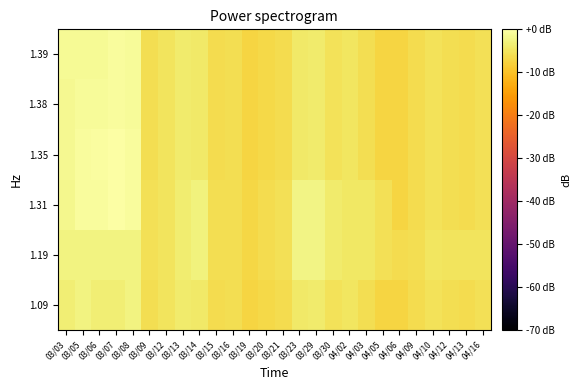

Reading right to left, what are all the values shown in this chart?

1.09: 04/16=-5.7	04/13=-6.1	04/12=-5.8	04/10=-5.2	04/09=-6.2	04/06=-7.3	04/05=-7.2	04/03=-5.8	04/02=-4.9	03/30=-5.3	03/29=-3.9	03/23=-4.4	03/21=-6.2	03/20=-6.6	03/19=-7.2	03/16=-5.9	03/15=-6.2	03/14=-4.4	03/13=-3.9	03/12=-5.0	03/09=-5.9	03/08=-2.7	03/07=-3.3	03/06=-3.4	03/05=-2.7	03/03=-3.4
1.19: 04/16=-5.1	04/13=-5.1	04/12=-5.1	04/10=-4.7	04/09=-5.8	04/06=-6.1	04/05=-5.7	04/03=-4.6	04/02=-4.6	03/30=-3.8	03/29=-2.4	03/23=-2.3	03/21=-5.5	03/20=-6.2	03/19=-6.9	03/16=-5.9	03/15=-5.8	03/14=-2.8	03/13=-3.8	03/12=-5.0	03/09=-5.7	03/08=-2.7	03/07=-2.7	03/06=-2.7	03/05=-2.7	03/03=-2.7
1.31: 04/16=-5.7	04/13=-6.1	04/12=-5.8	04/10=-5.2	04/09=-6.2	04/06=-7.3	04/05=-5.7	04/03=-4.6	04/02=-4.6	03/30=-3.8	03/29=-2.4	03/23=-2.3	03/21=-5.5	03/20=-6.2	03/19=-6.9	03/16=-5.9	03/15=-5.8	03/14=-2.8	03/13=-3.8	03/12=-5.0	03/09=-5.7	03/08=-0.8	03/07=0.0	03/06=-0.8	03/05=-0.8	03/03=-1.8
1.35: 04/16=-5.7	04/13=-6.1	04/12=-5.8	04/10=-5.2	04/09=-6.2	04/06=-7.3	04/05=-7.2	04/03=-5.8	04/02=-4.9	03/30=-5.3	03/29=-3.9	03/23=-4.4	03/21=-6.2	03/20=-6.6	03/19=-7.2	03/16=-5.9	03/15=-6.2	03/14=-4.4	03/13=-3.9	03/12=-5.0	03/09=-5.9	03/08=-0.8	03/07=0.0	03/06=-0.5	03/05=-0.8	03/03=-1.6
1.38: 04/16=-5.7	04/13=-6.1	04/12=-5.8	04/10=-5.2	04/09=-6.2	04/06=-7.3	04/05=-7.2	04/03=-5.8	04/02=-4.9	03/30=-5.3	03/29=-3.9	03/23=-4.4	03/21=-6.2	03/20=-6.6	03/19=-7.2	03/16=-5.9	03/15=-6.2	03/14=-4.4	03/13=-3.9	03/12=-5.0	03/09=-5.9	03/08=-1.1	03/07=-0.7	03/06=-1.0	03/05=-1.1	03/03=-1.4
1.39: 04/16=-5.7	04/13=-6.1	04/12=-5.8	04/10=-5.2	04/09=-6.2	04/06=-7.3	04/05=-7.2	04/03=-5.8	04/02=-4.9	03/30=-5.3	03/29=-3.9	03/23=-4.4	03/21=-6.2	03/20=-6.6	03/19=-7.2	03/16=-5.9	03/15=-6.2	03/14=-4.4	03/13=-3.9	03/12=-5.0	03/09=-5.9	03/08=-1.0	03/07=-0.6	03/06=-1.2	03/05=-1.1	03/03=-1.3